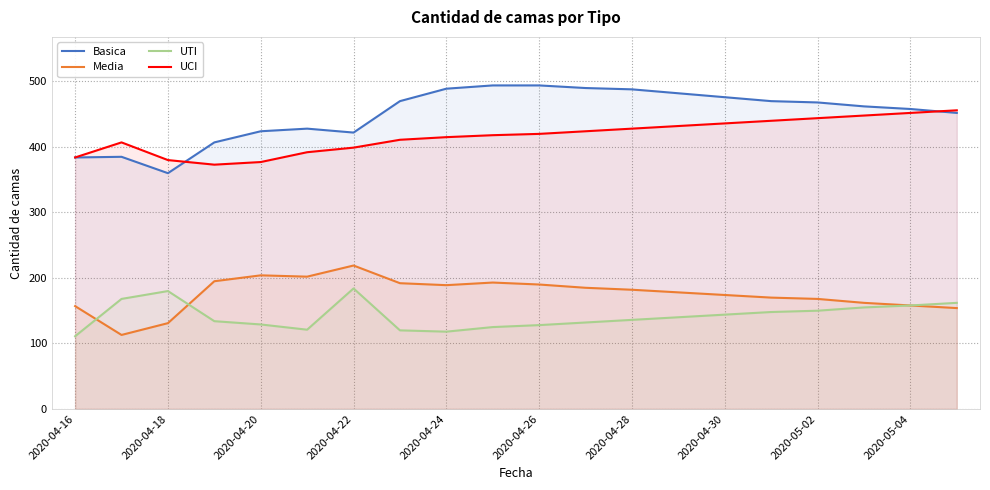

What is the sum of all UTI values?

2843